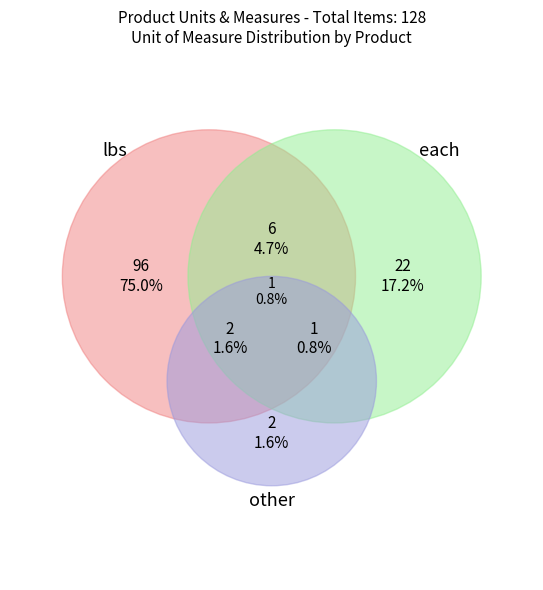

True or false: other accounts for 12% of the total.

False